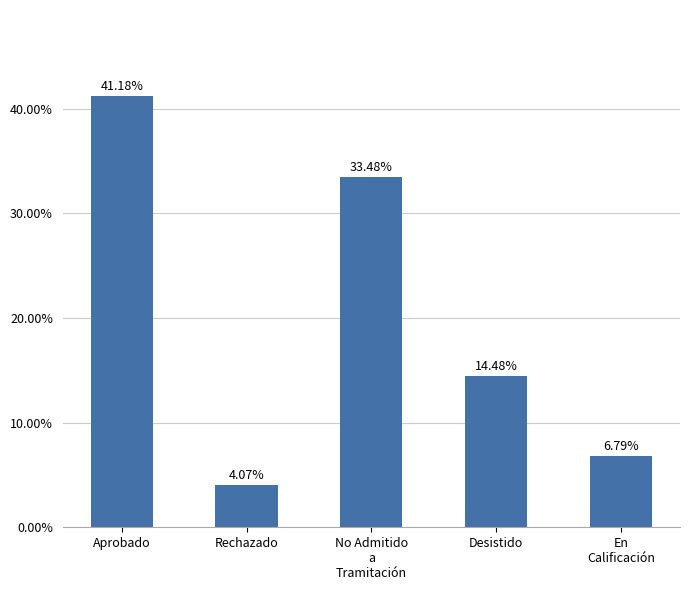

What is the maximum value shown in the chart?

0.4